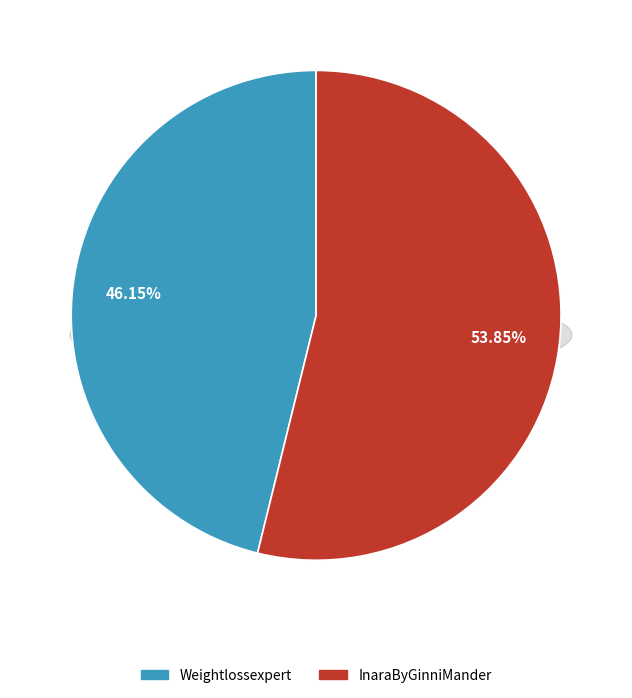

To the nearest percent, what is the combined percentage of InaraByGinniMander and Weightlossexpert?

100%